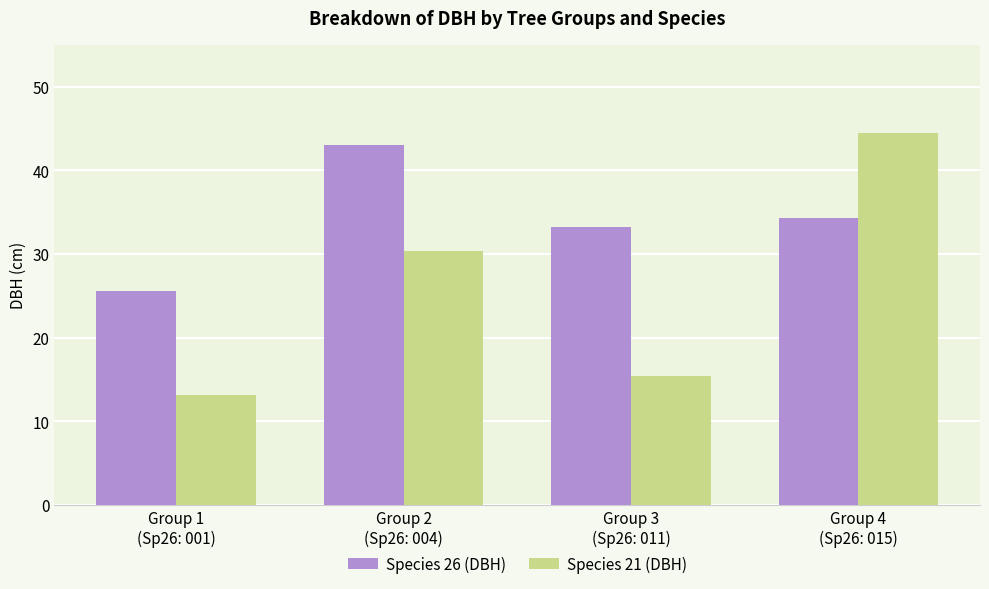

What is the maximum value shown in the chart?

44.5